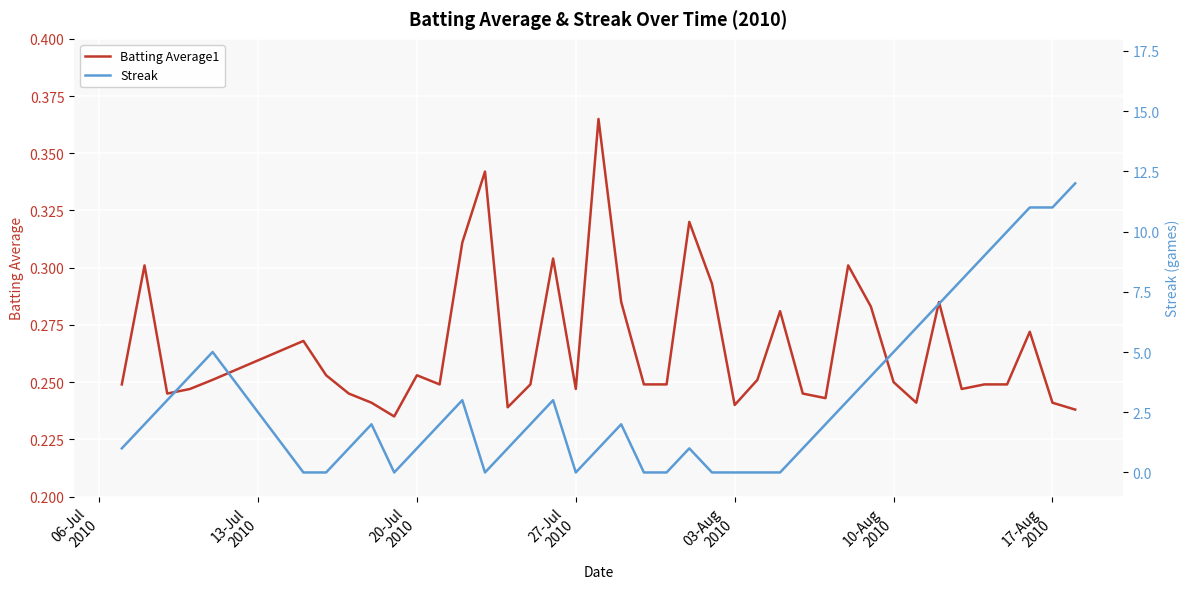

Reading left to right, what are all the values shown in this chart?

Batting Average1: 0.2	0.3	0.2	0.2	0.3	0.3	0.3	0.2	0.2	0.2	0.3	0.2	0.3	0.3	0.2	0.2	0.3	0.2	0.4	0.3	0.2	0.2	0.3	0.3	0.2	0.3	0.3	0.2	0.2	0.3	0.3	0.2	0.2	0.3	0.2	0.2	0.2	0.3	0.2	0.2
Streak: 1.0	2.0	3.0	4.0	5.0	0.0	0.0	1.0	2.0	0.0	1.0	2.0	3.0	0.0	1.0	2.0	3.0	0.0	1.0	2.0	0.0	0.0	1.0	0.0	0.0	0.0	0.0	1.0	2.0	3.0	4.0	5.0	6.0	7.0	8.0	9.0	10.0	11.0	11.0	12.0